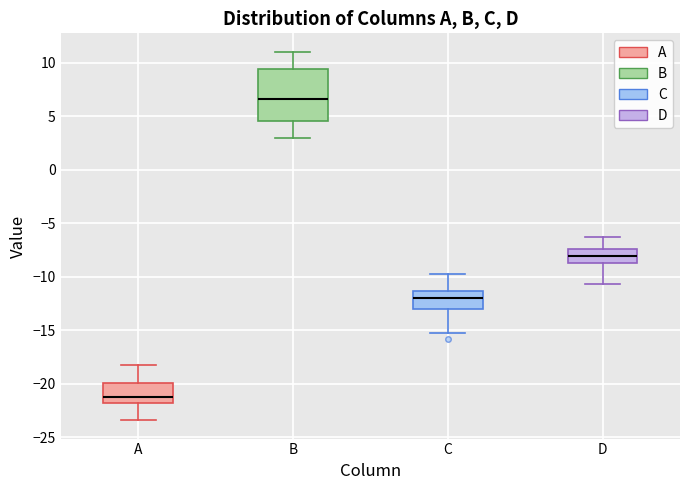

Reading left to right, read every box against the y-axis: the position of its median line, the range the box covers, and the ends of its whiskers. The values are not printed on the chart, so give them approximately, as read against the axis.

A: median -21.0, box -22.0 to -20.0, whiskers -23.5 to -18.0
B: median 6.5, box 4.5 to 9.5, whiskers 3.0 to 11.0
C: median -12.0, box -13.0 to -11.5, whiskers -15.0 to -10.0
D: median -8.0, box -9.0 to -7.5, whiskers -10.5 to -6.5